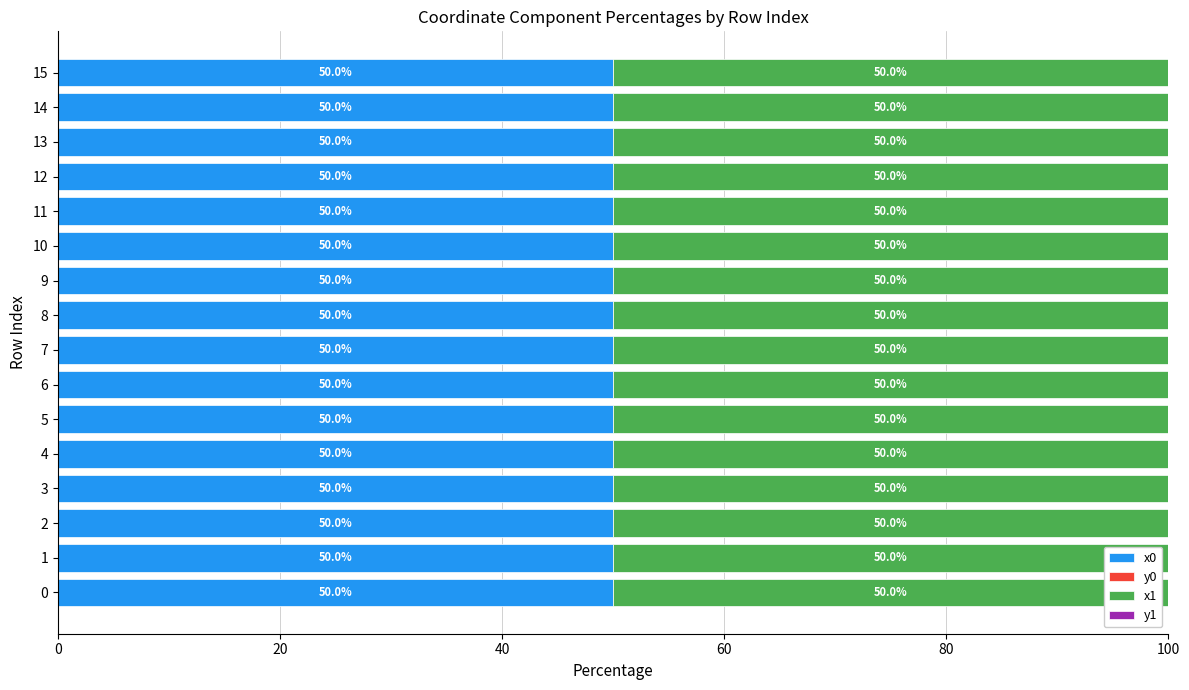

What is the total value across all series at 9?

100.0